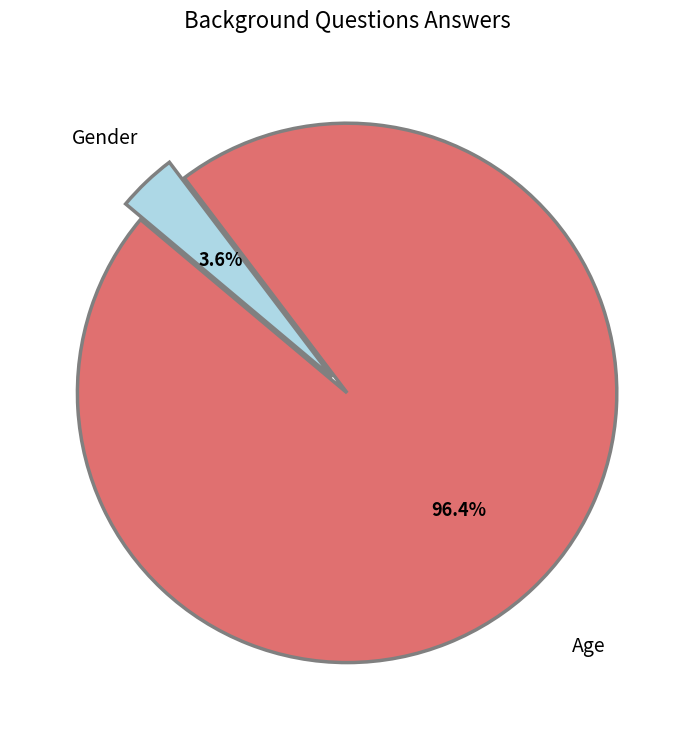

Does any single category account for the majority?

Yes